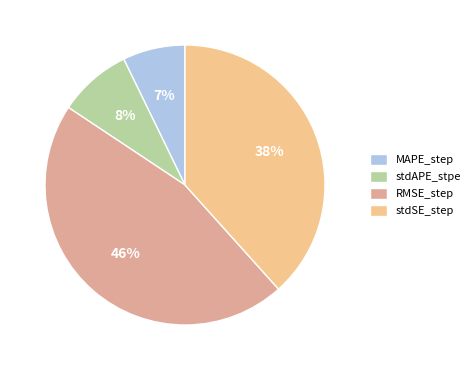

To the nearest percent, what is the difference between the largest and smallest slice percentages?

39%